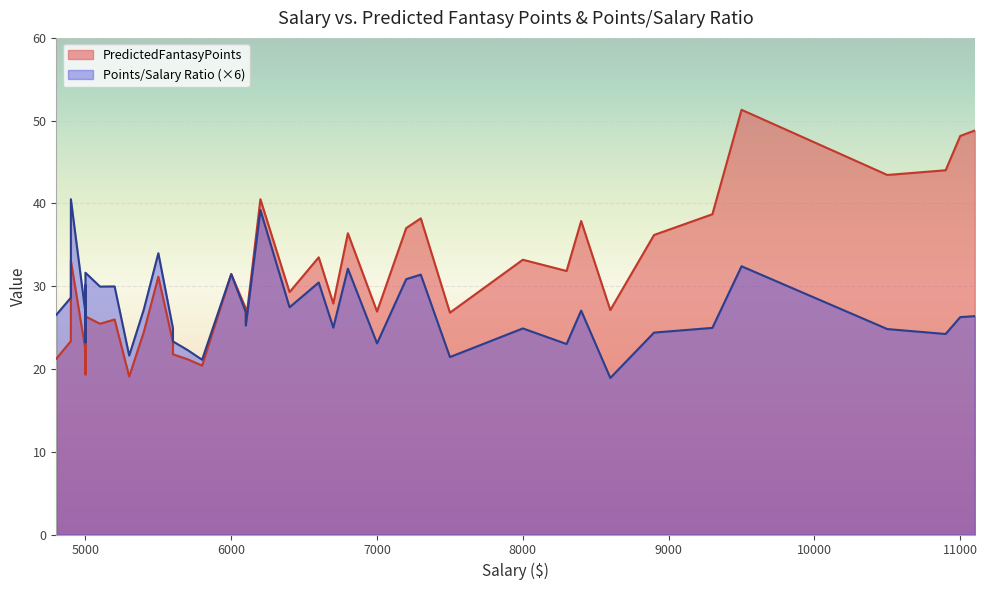

Is it true that Points/Salary Ratio equals 7.7 at 18?

False